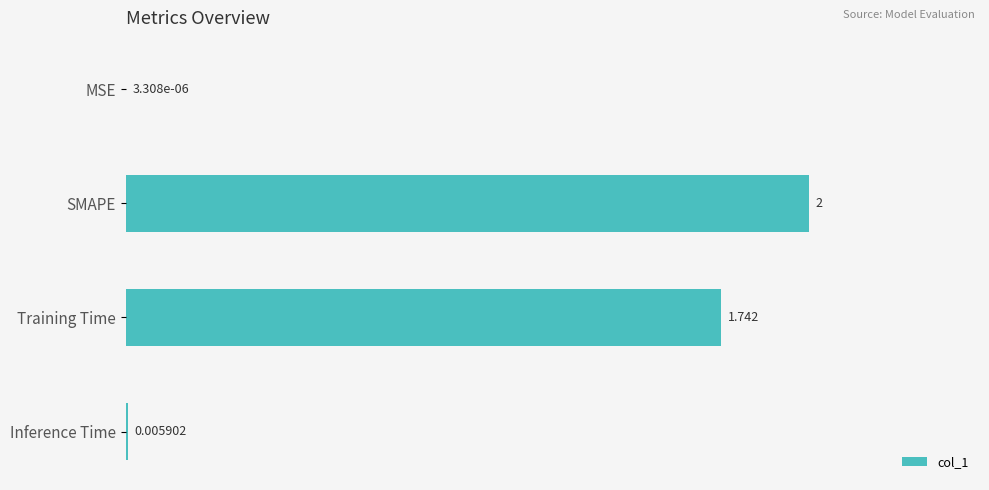

Between Training Time and SMAPE, which is larger?

SMAPE